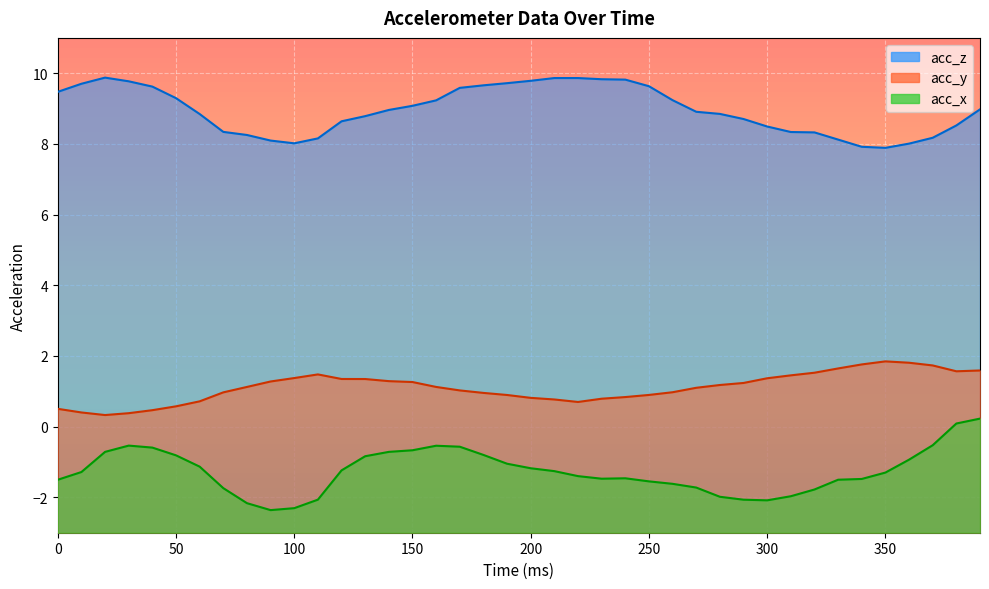

What is the smallest value displayed?

-2.4